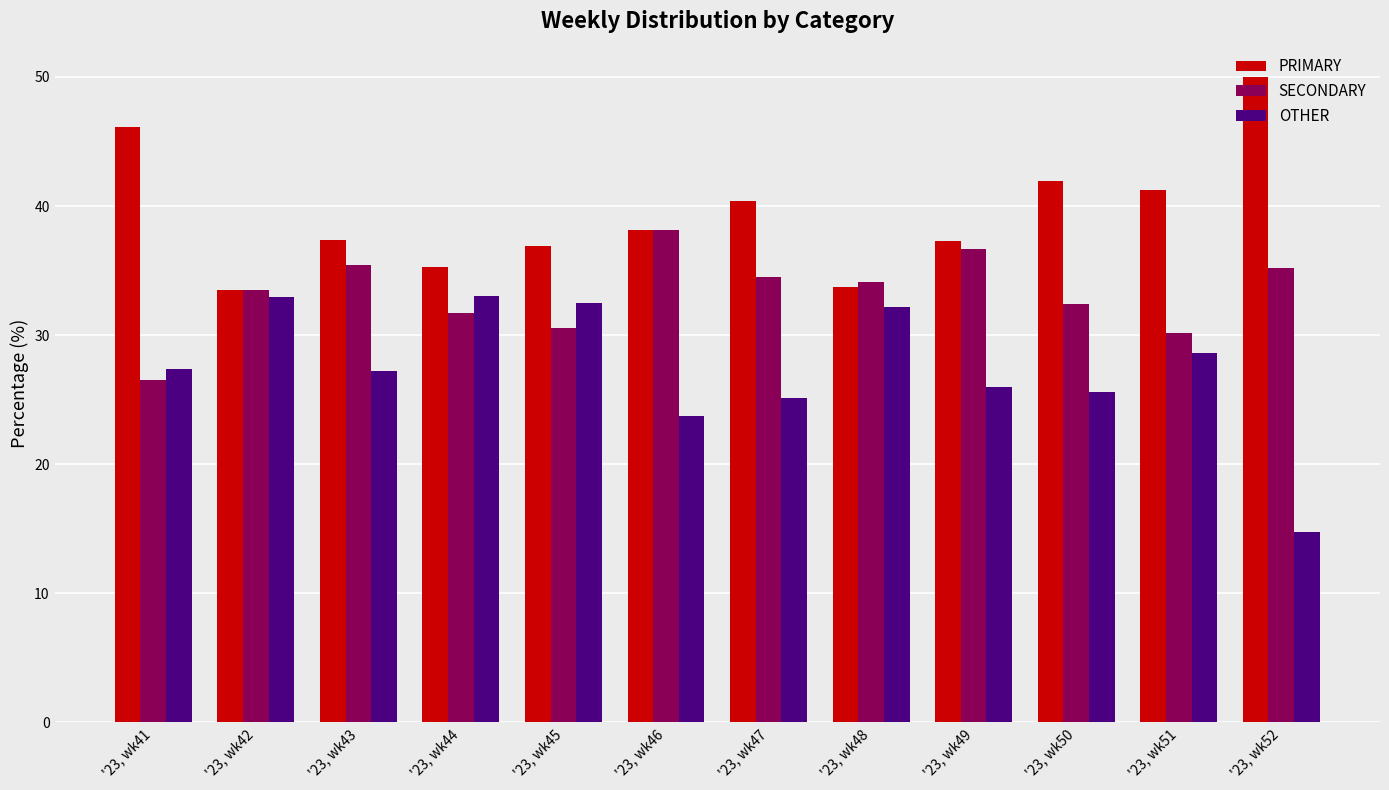

Which series has the largest total across all categories?

PRIMARY